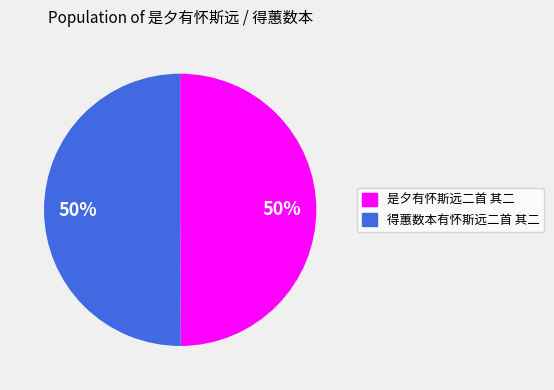

To the nearest percent, what is the combined percentage of 是夕有怀斯远二首 其二 and 得蕙数本有怀斯远二首 其二?

100%